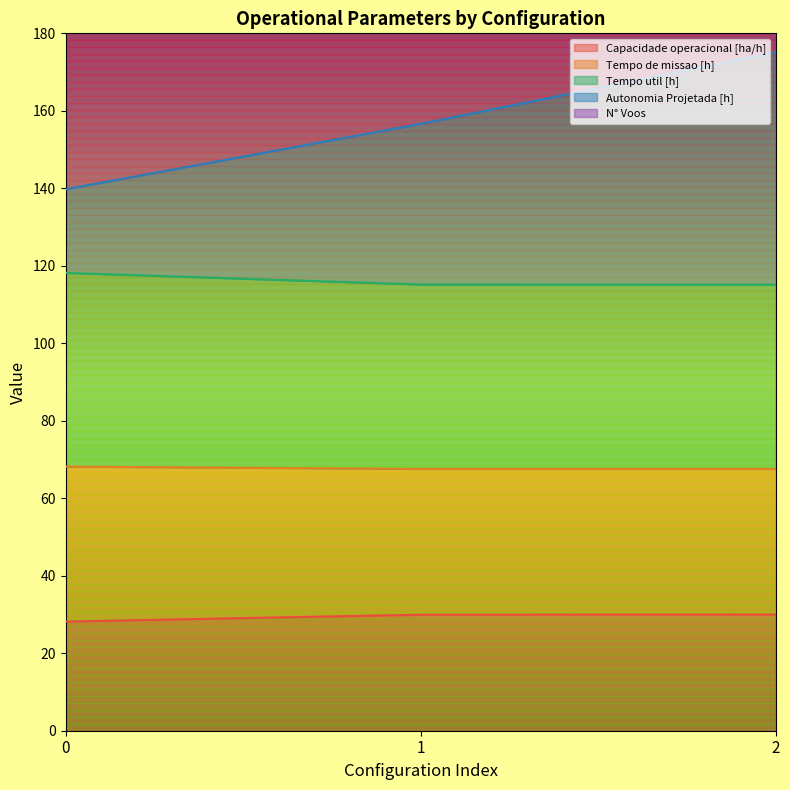

The value of Capacidade operacional [ha/h] at 1 is 29.9. True or false?

True